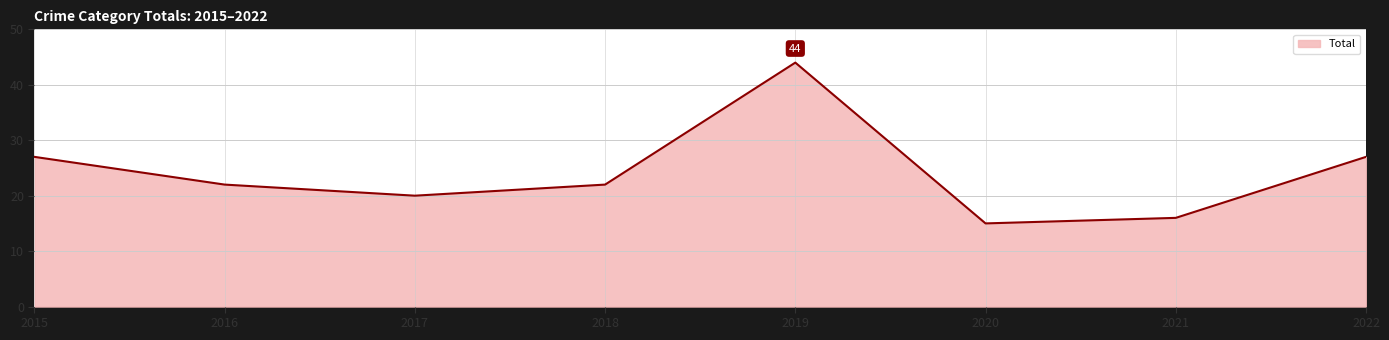

What value does the data have at 2016, to the nearest 10?

20